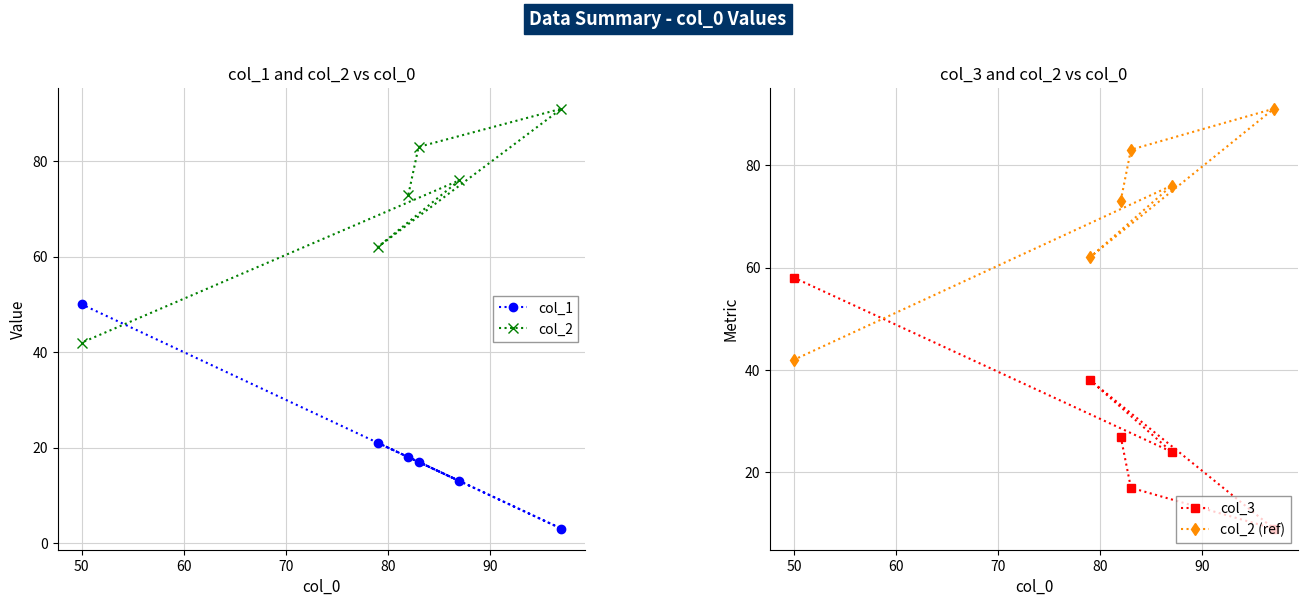

Which series has the largest range (max minus min)?

col_2